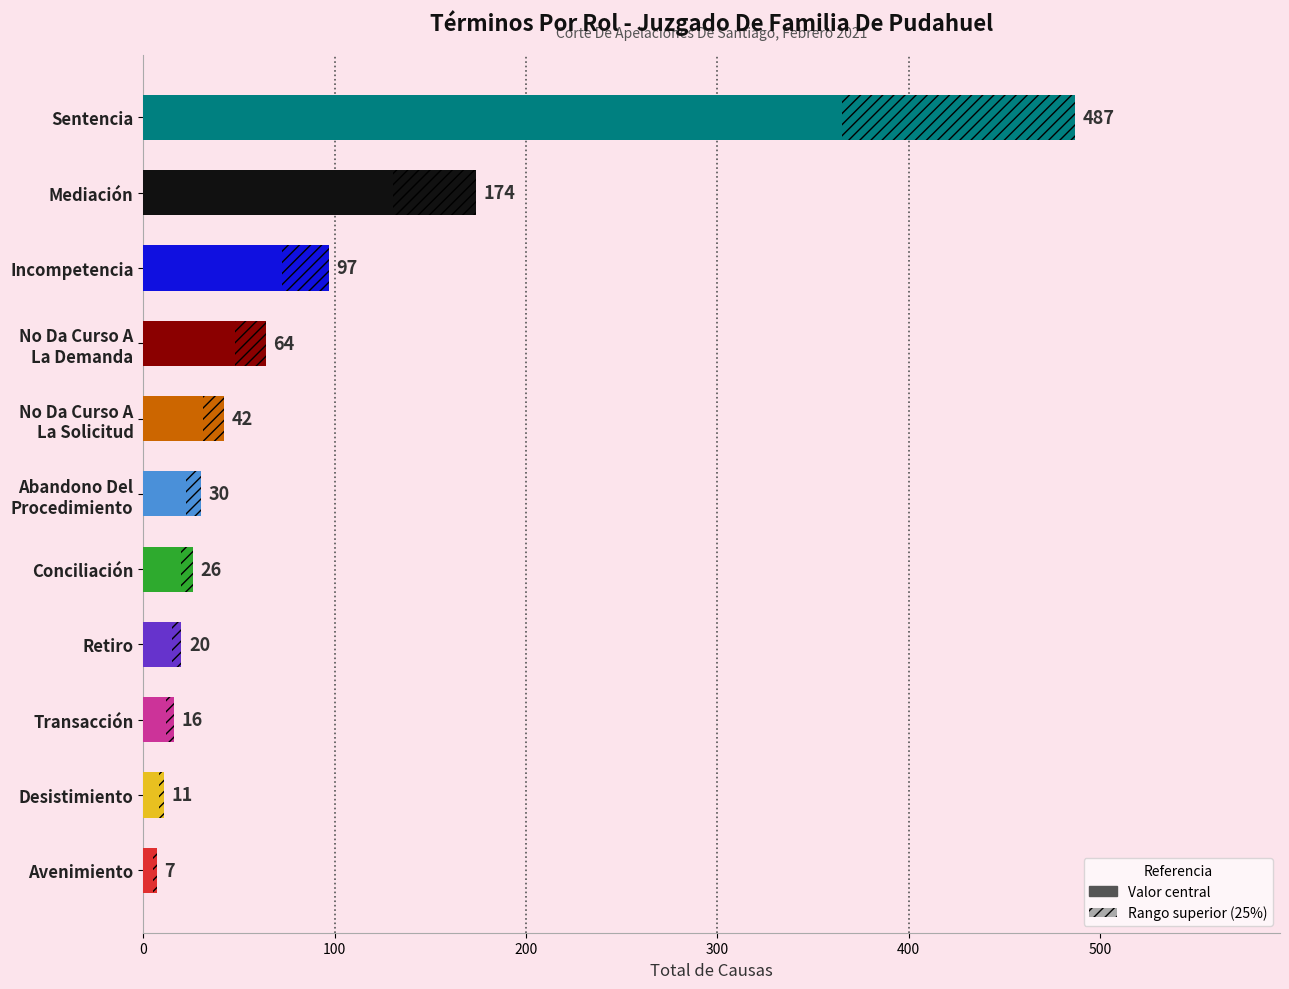

Is it true that the value at No Da Curso A La Solicitud is 67?

False